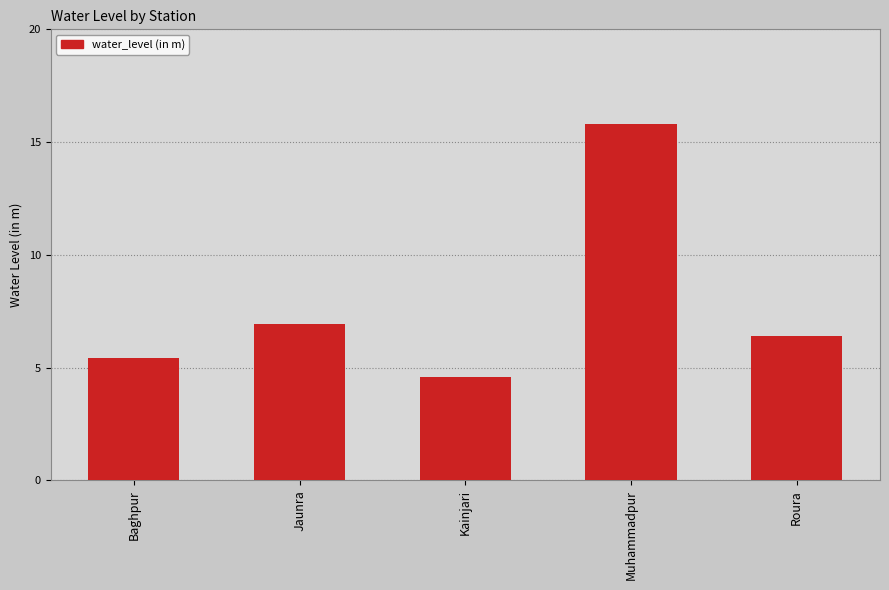

What is the approximate value at Kainjari?

4.6